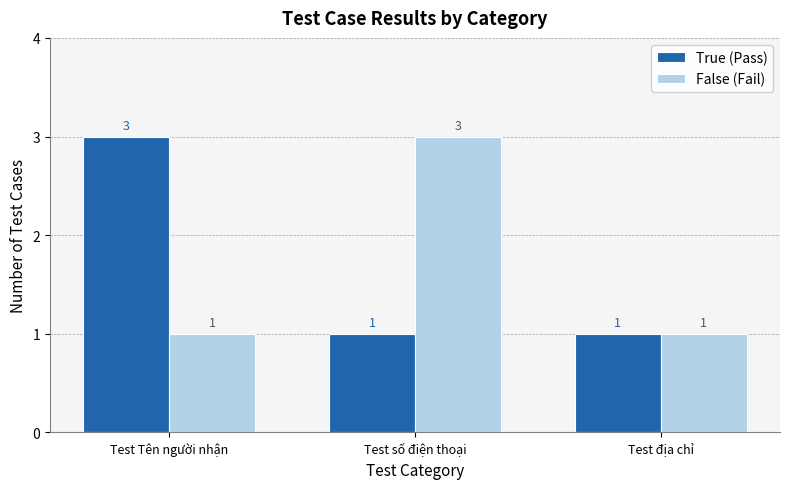

The value of False (Fail) at Test địa chỉ is 1. True or false?

True